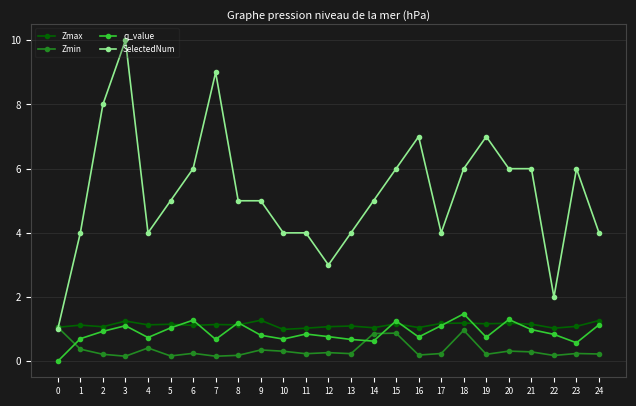

Which category has the highest value across all series?

3